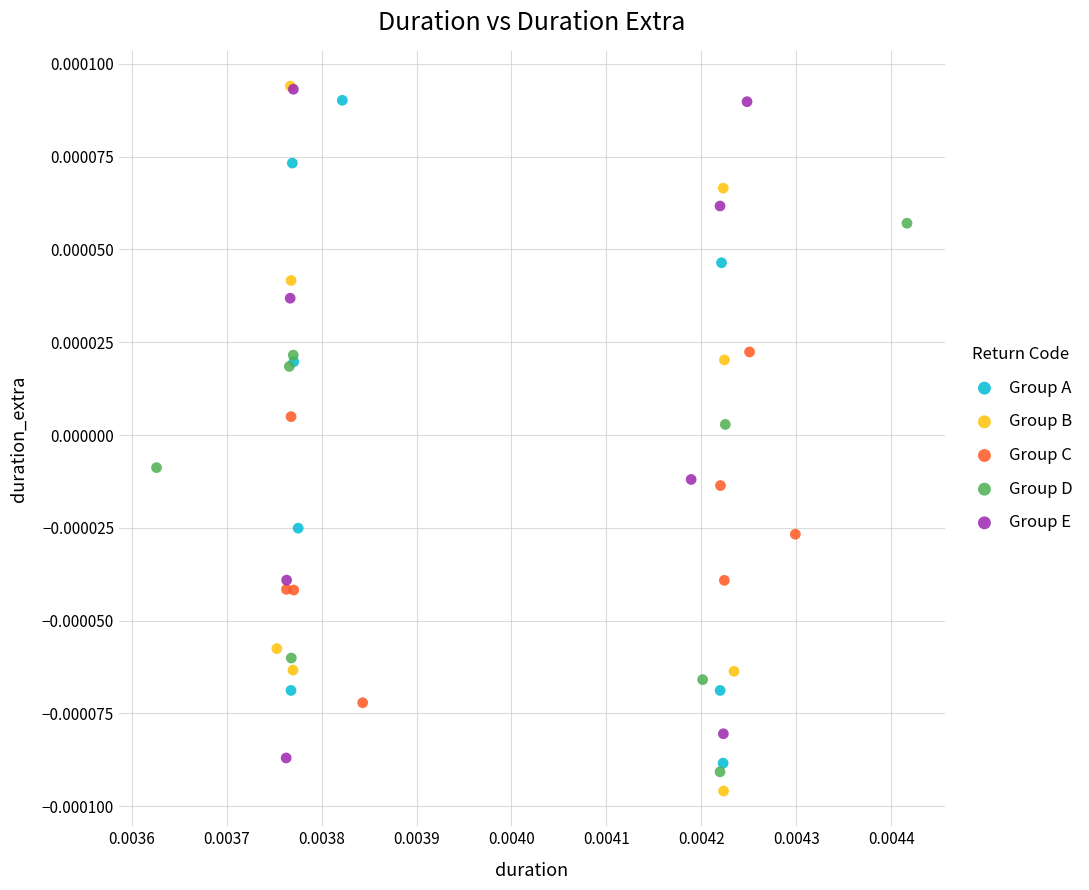

What are all the series names shown in the legend?

Group A, Group B, Group C, Group D, Group E